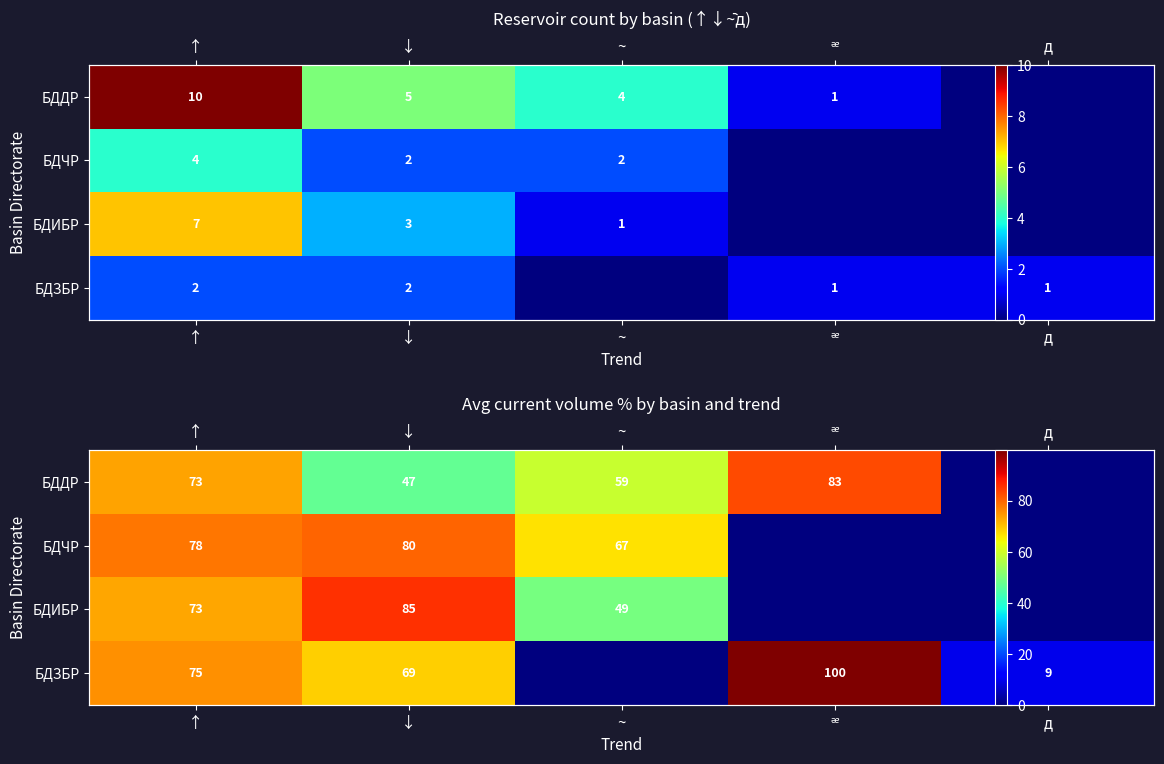

List the series in order of their peak value, highest first.

БДЗБР, БДИБР, БДДР, БДЧР